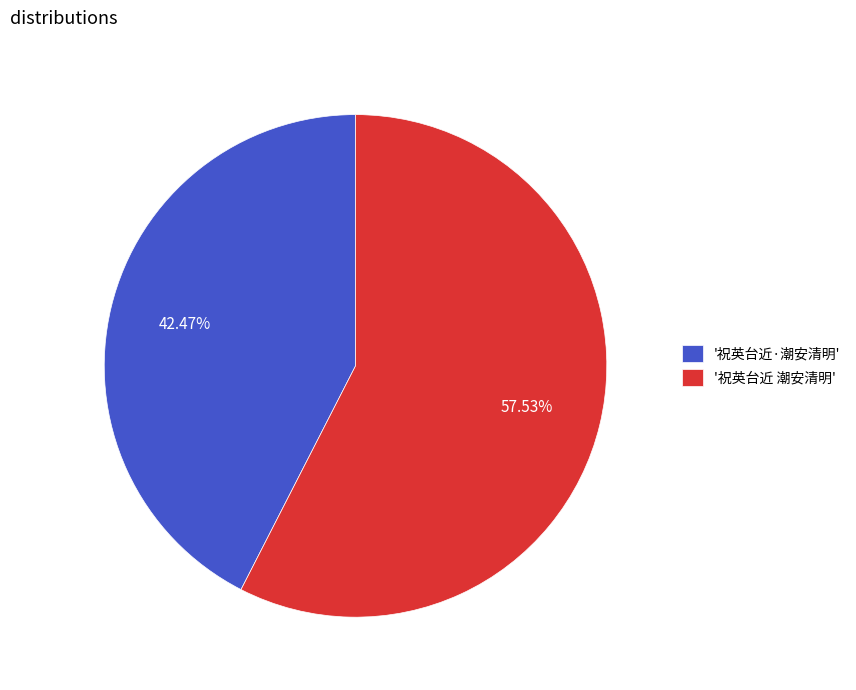

Count the number of slices in the pie.

2